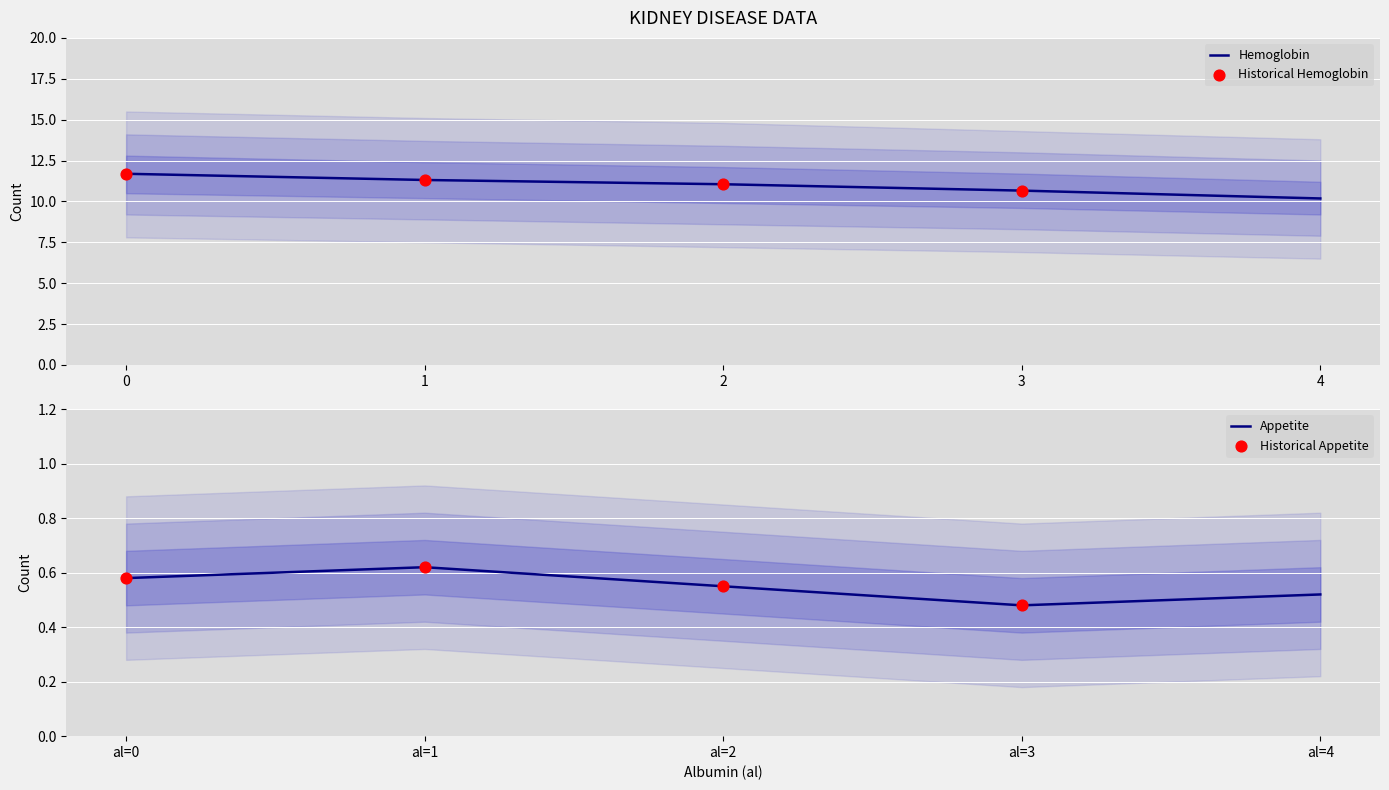

Which series reaches the maximum Y coordinate?

hemo